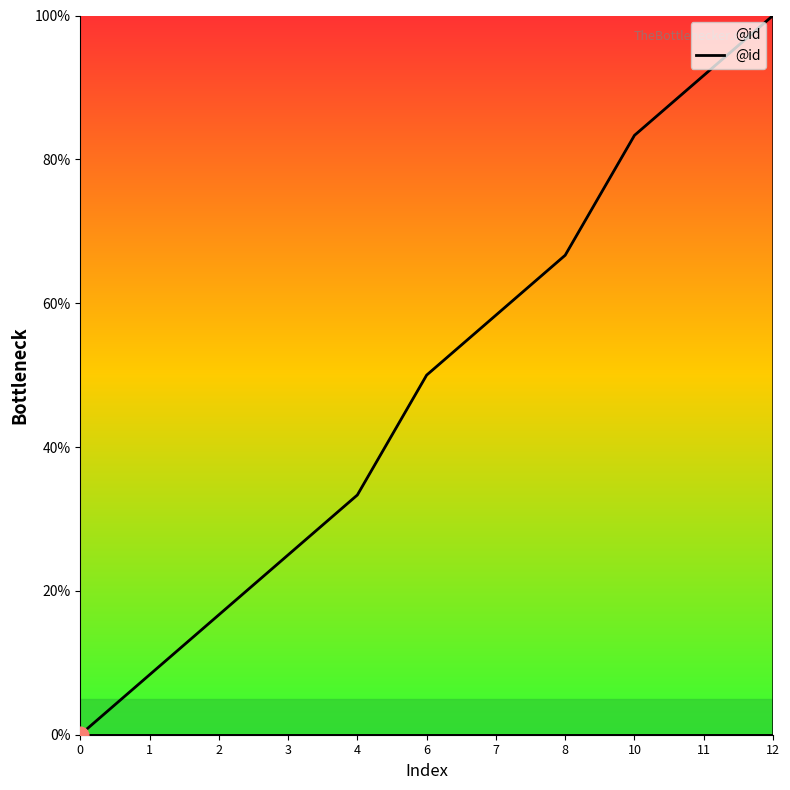

Count the number of data series in this chart.

1